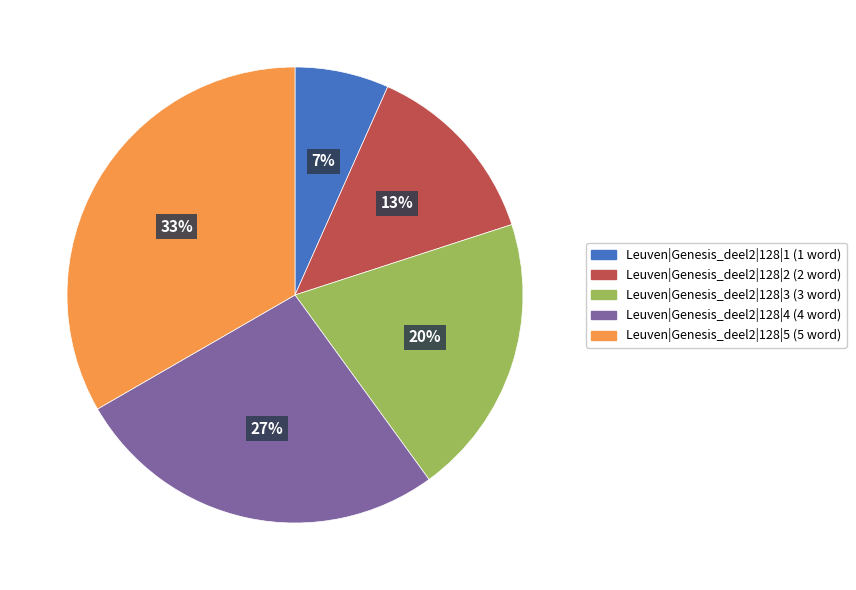

What percentage is the Leuven|Genesis_deel2|128|1 slice, to the nearest percent?

7%